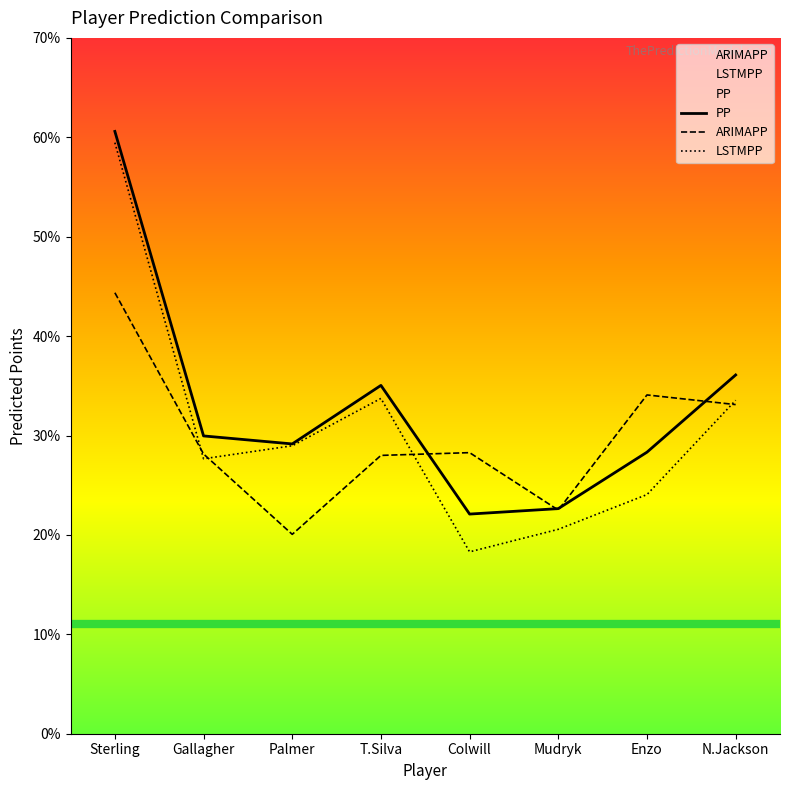

Which series has the largest total across all categories?

PP